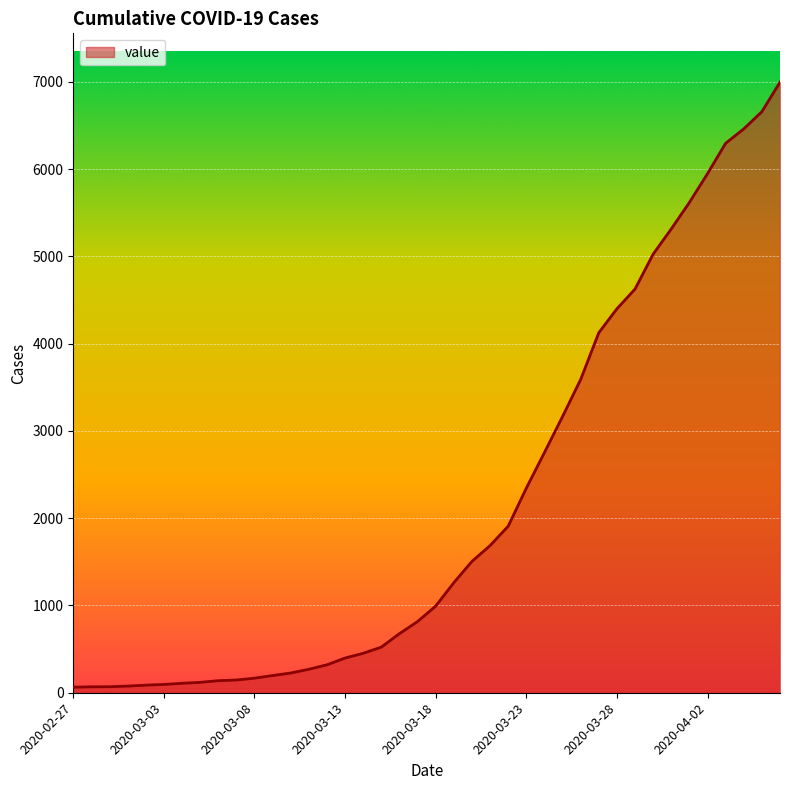

What is the greatest value displayed?

6995